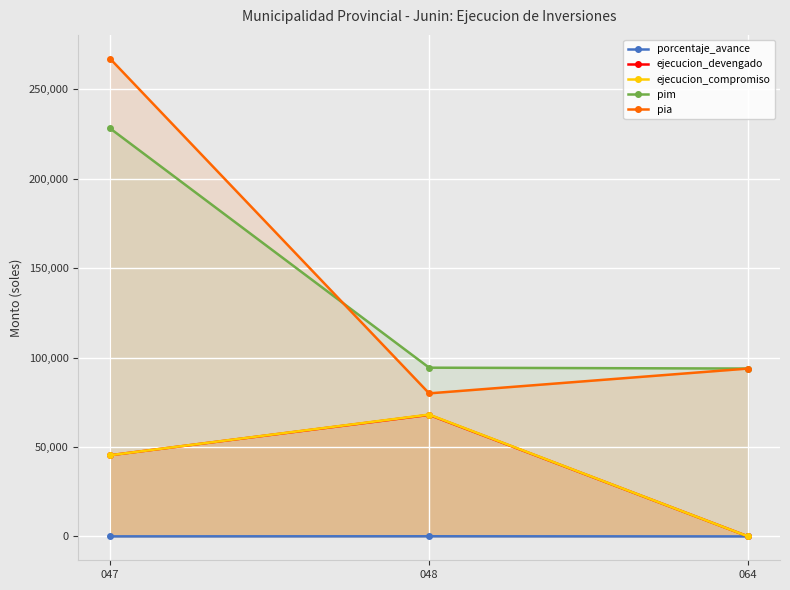

Reading left to right, extract all data points from this chart.

porcentaje_avance: 19.9	72.0	0.0
ejecucion_devengado: 45404.0	67966.0	0.0
ejecucion_compromiso: 45404.0	68134.0	0.0
pim: 228171.0	94363.0	93880.0
pia: 267148.0	80000.0	93880.0